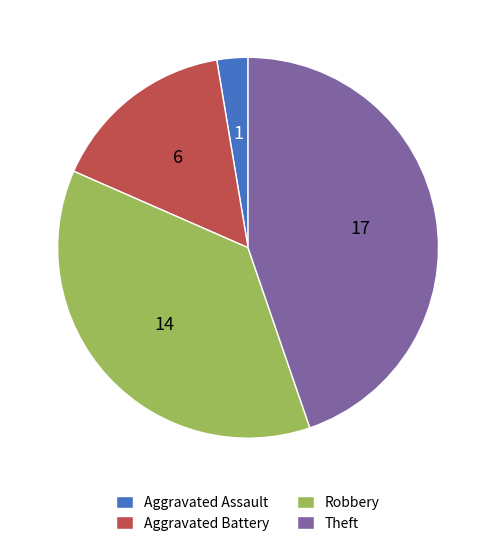

Rank the categories by value from highest to lowest.

Theft, Robbery, Aggravated Battery, Aggravated Assault